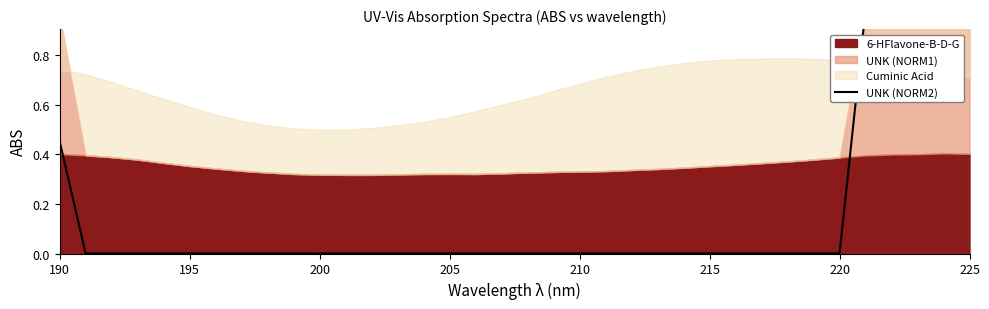

At which category does the chart reach its minimum across all series?

195